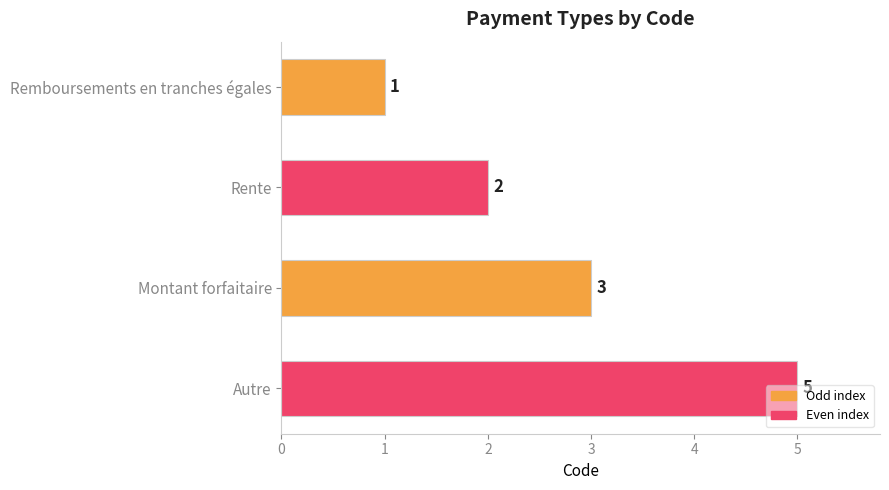

True or false: the data shows 2 at Autre.

False